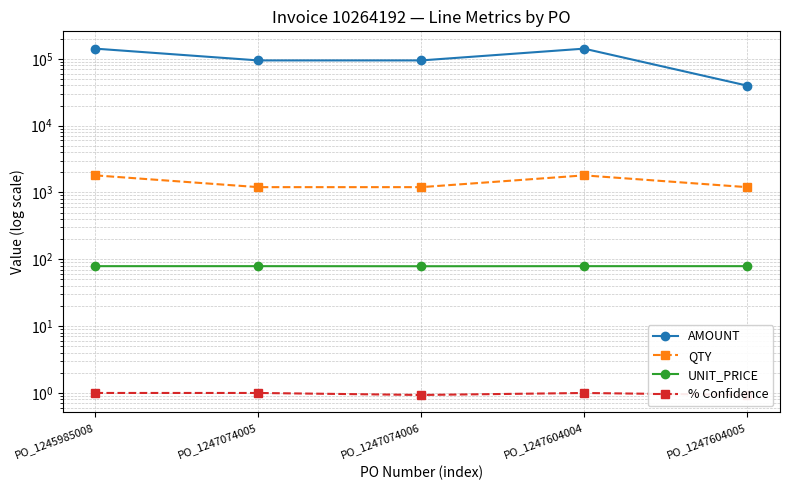

What is the average value of the UNIT_PRICE series?

78.8